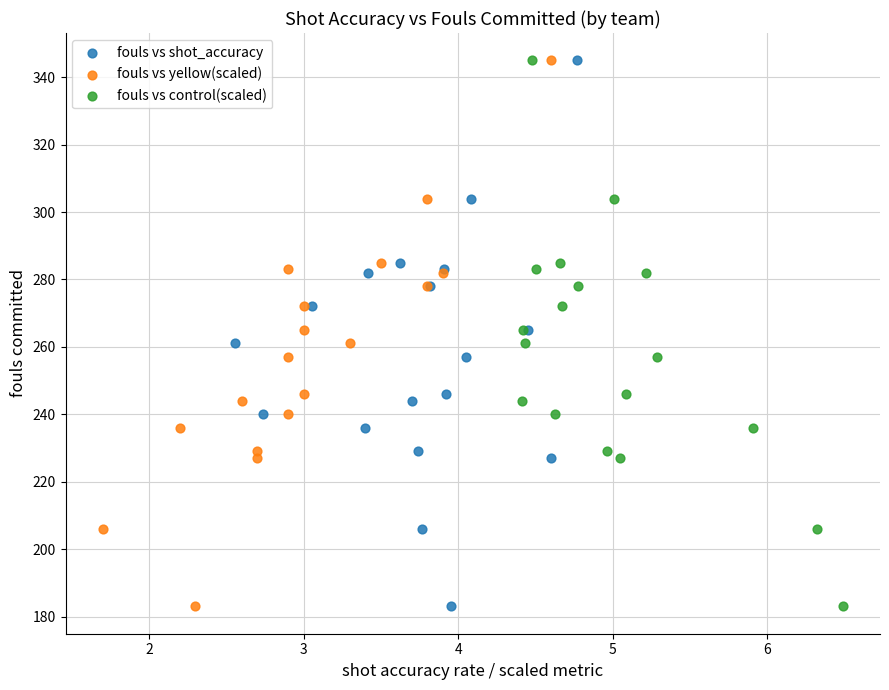

What are all the series names shown in the legend?

fouls vs shot_accuracy, fouls vs yellow(scaled), fouls vs control(scaled)